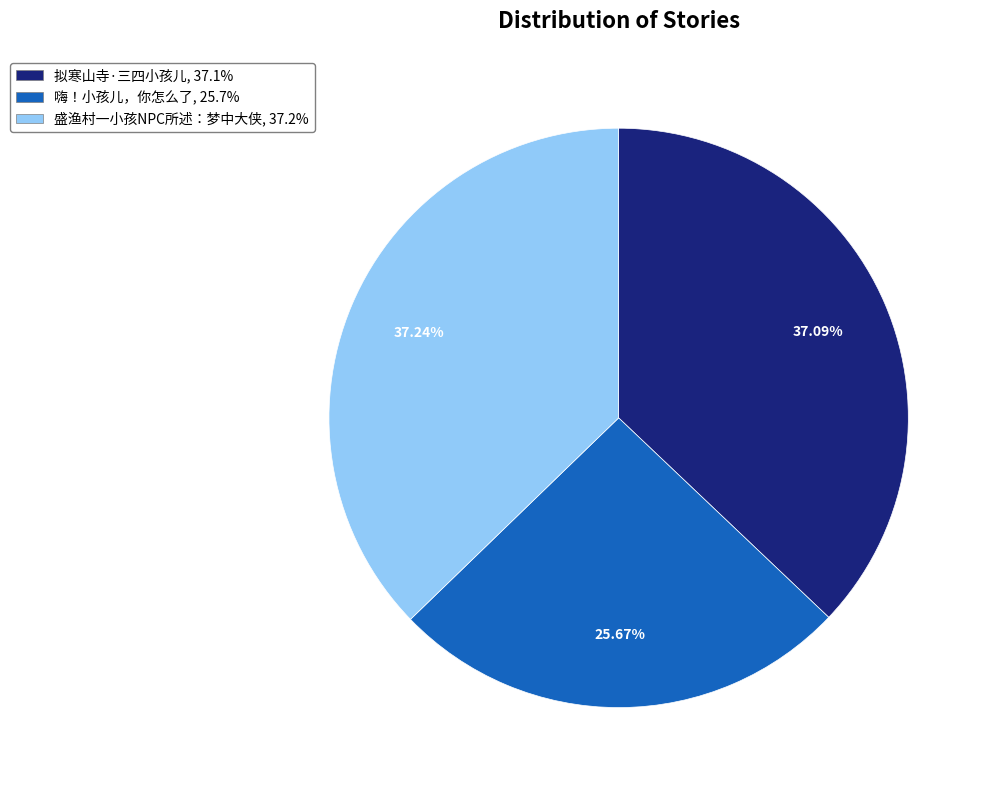

Which slice is the smallest?

嗨！小孩儿，你怎么了